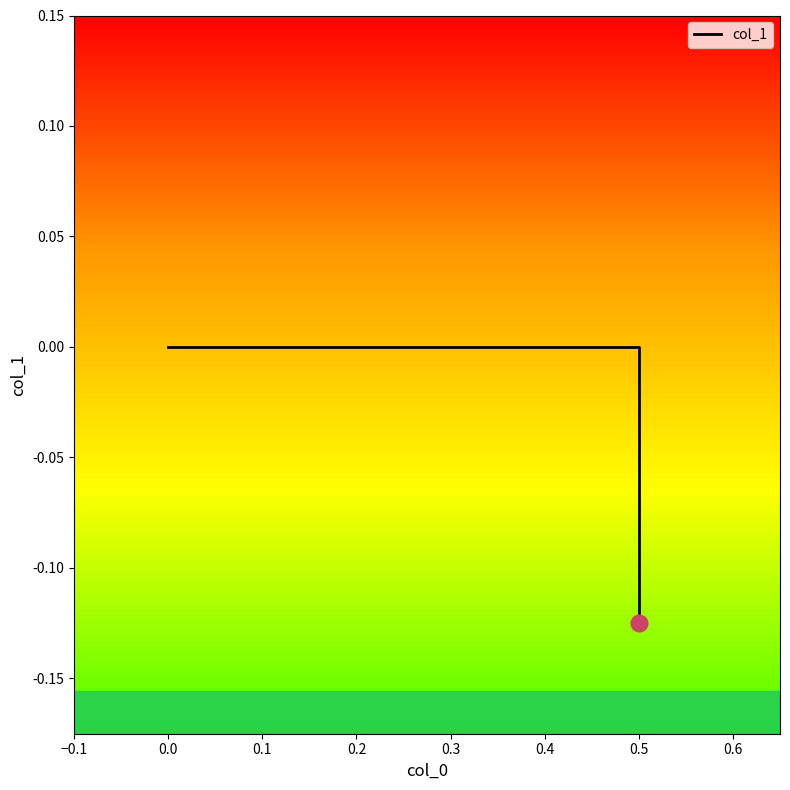

What is the approximate value at 0.5?

-0.1